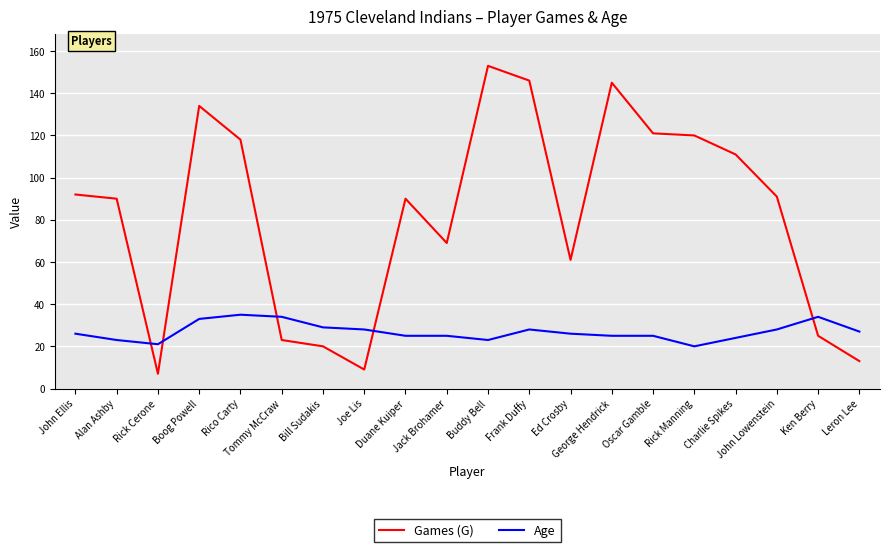

What is the difference between the maximum and minimum values in the Age series?

15